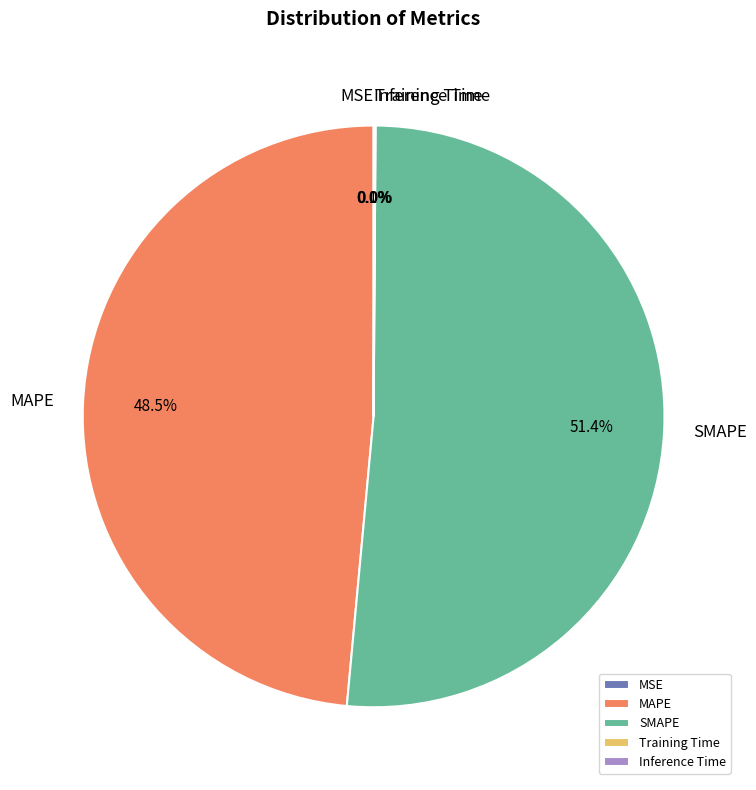

Approximately how many times larger is the value at SMAPE compared to MAPE?

1.1